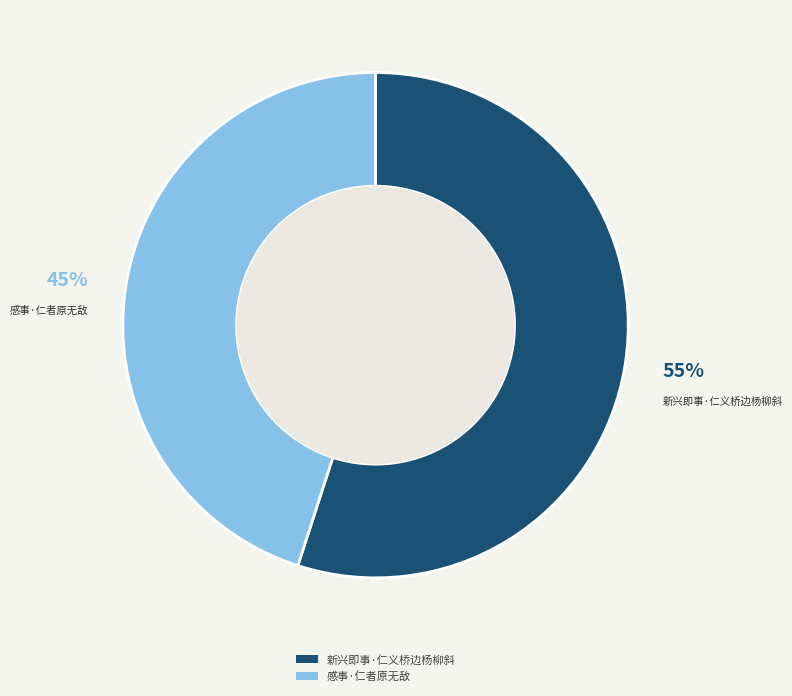

How many slices are in this pie chart?

2